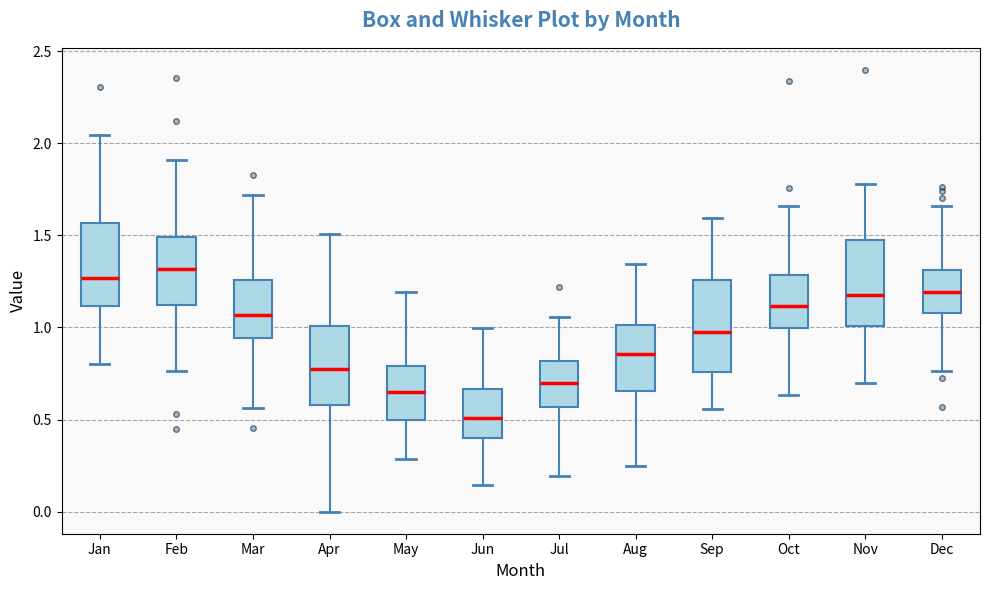

Which box has the lowest median line?

Jun